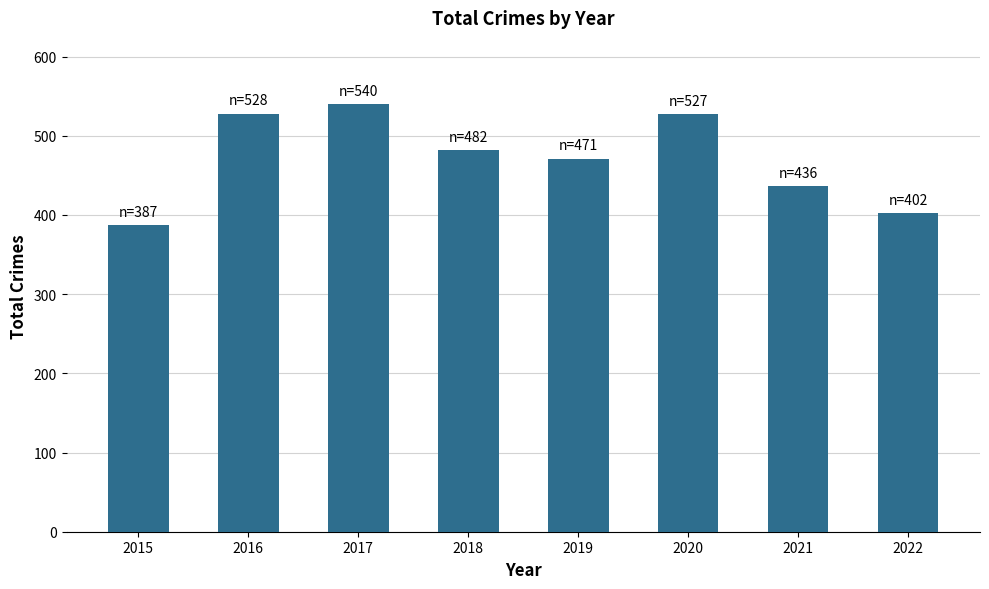

Are the bars grouped side by side (vs. stacked)?

No